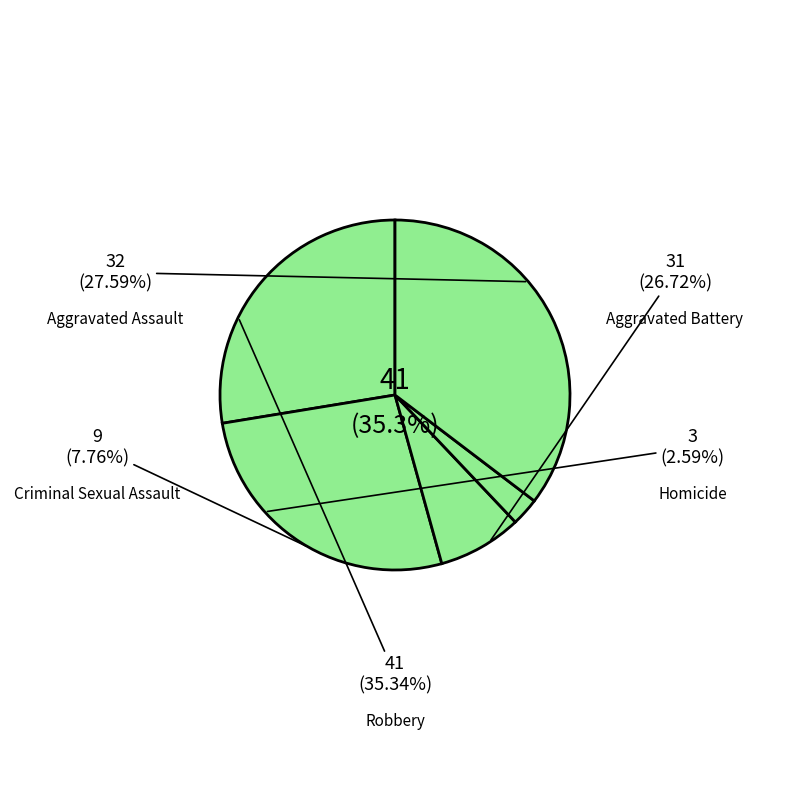

Which has a higher value, Robbery or Aggravated Assault?

Robbery